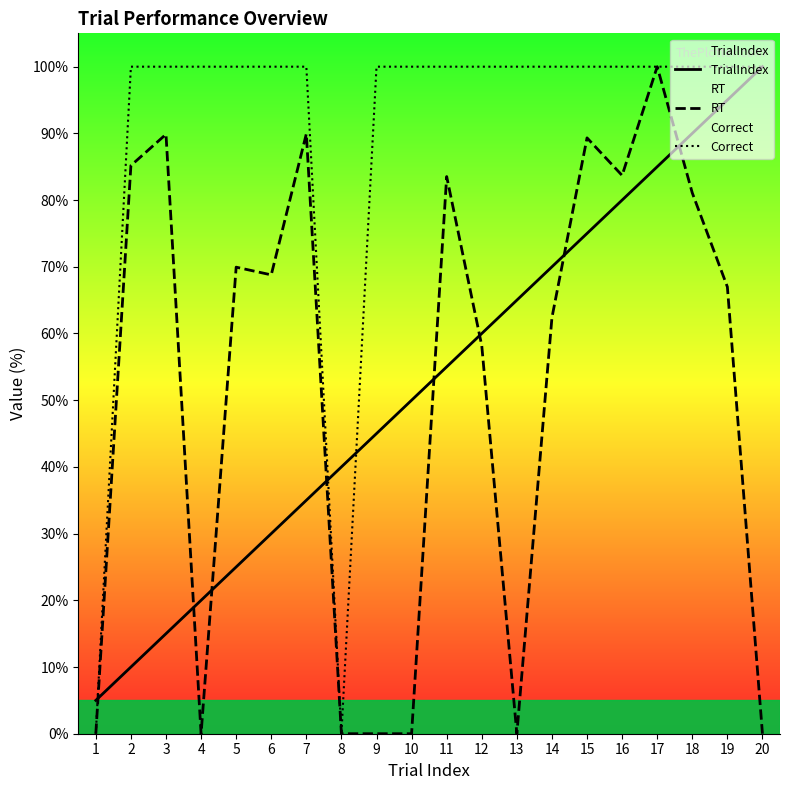

At which label is RT closest to 50?

12